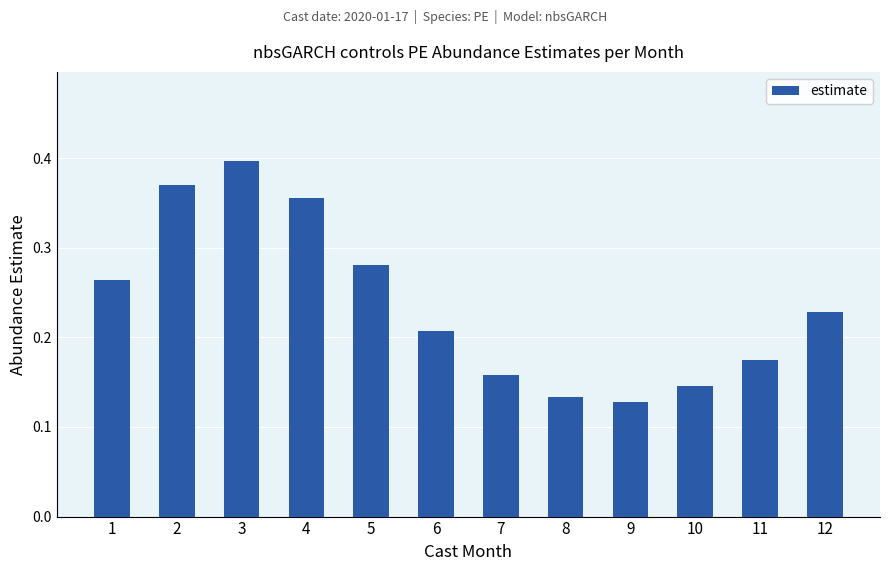

At which category does the chart reach its peak across all series?

3